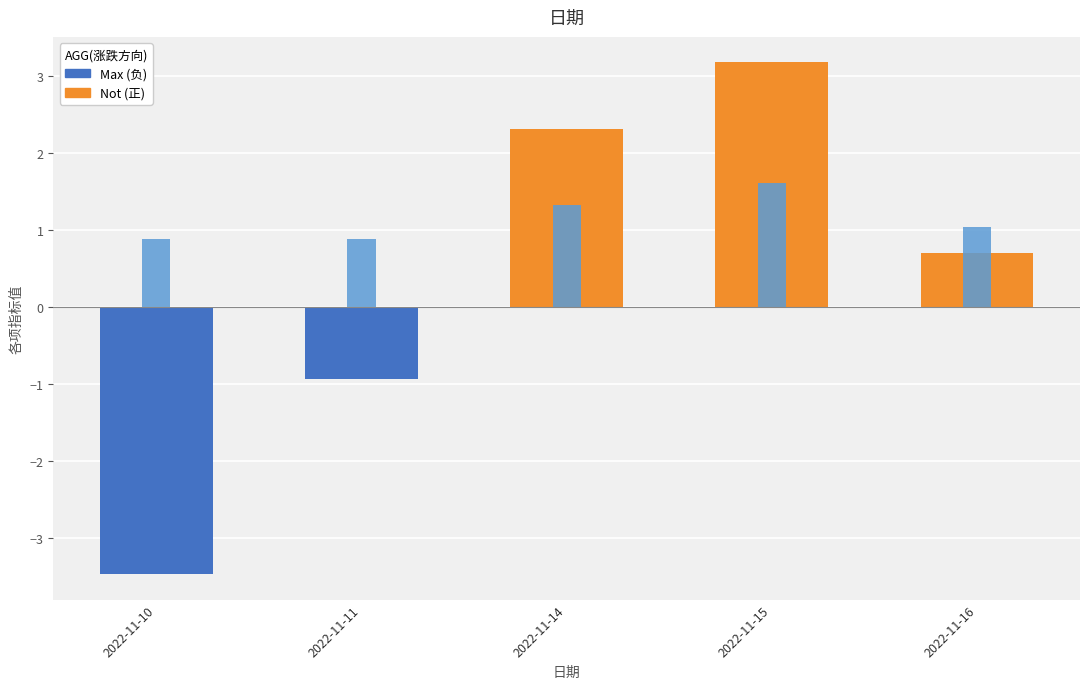

Where is 量比 nearest to the value 1?

2022-11-16